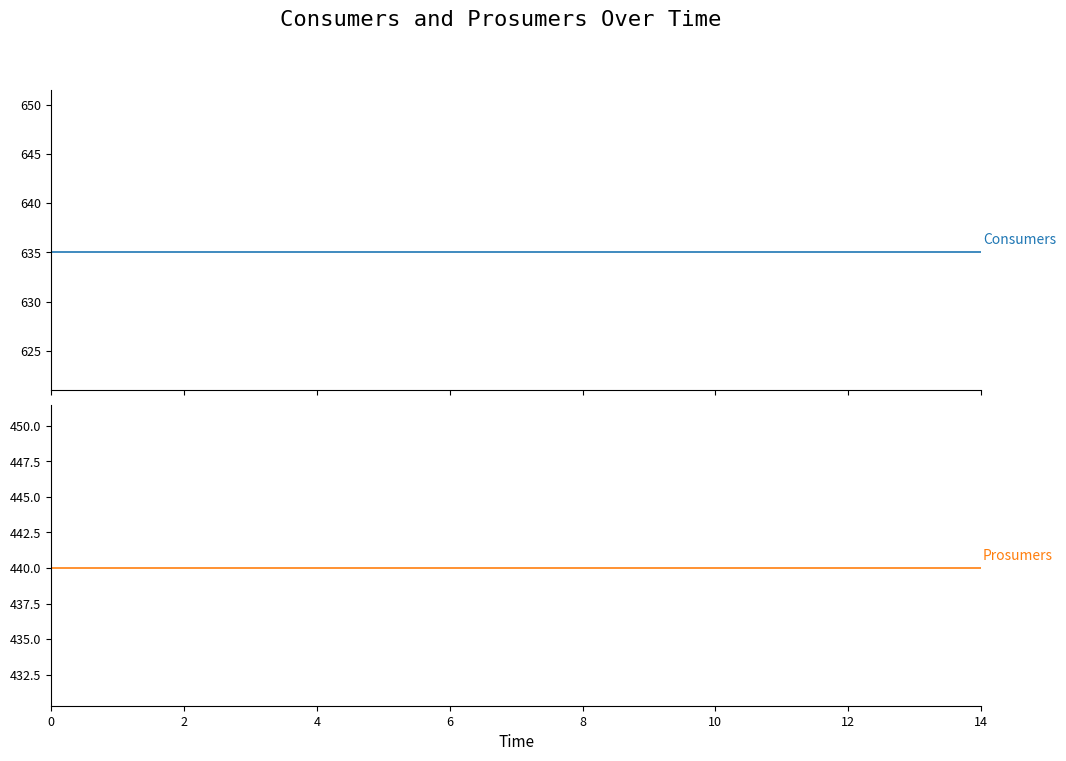

What is the label of the 12th point from the right?

6